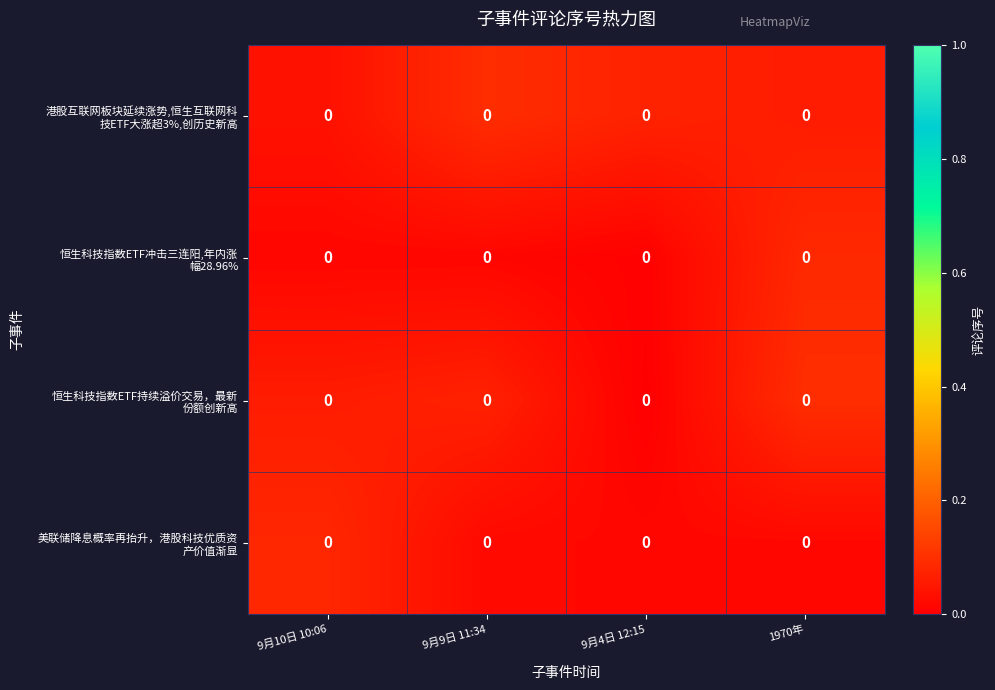

At 9月4日 12:15, list the series in order from smallest to largest.

恒生科技指数ETF持续溢价交易，最新 份额创新高, 恒生科技指数ETF冲击三连阳,年内涨 幅28.96%, 美联储降息概率再抬升，港股科技优质资 产价值渐显, 港股互联网板块延续涨势,恒生互联网科 技ETF大涨超3%,创历史新高